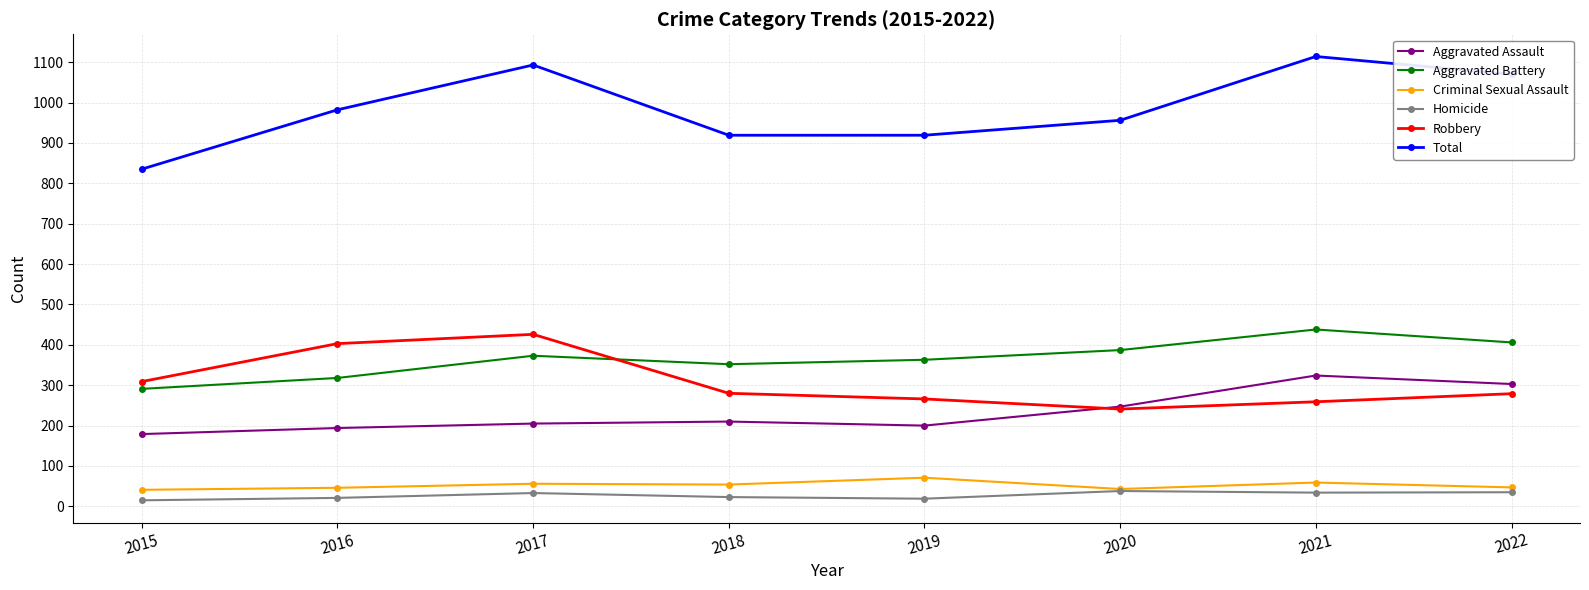

What is the difference between the Aggravated Assault values at 2020 and 2016?

53